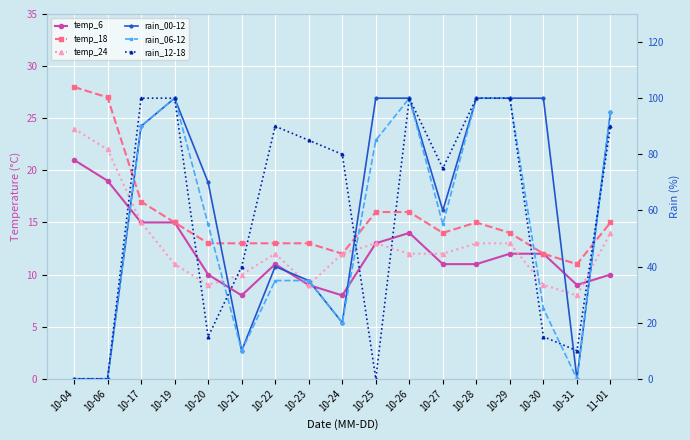

What is the maximum value shown in the chart?

100